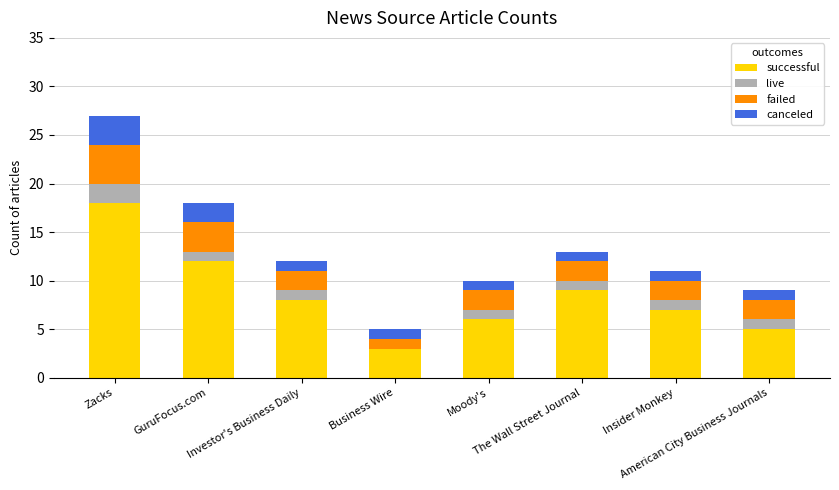

What is the maximum value for successful?

18